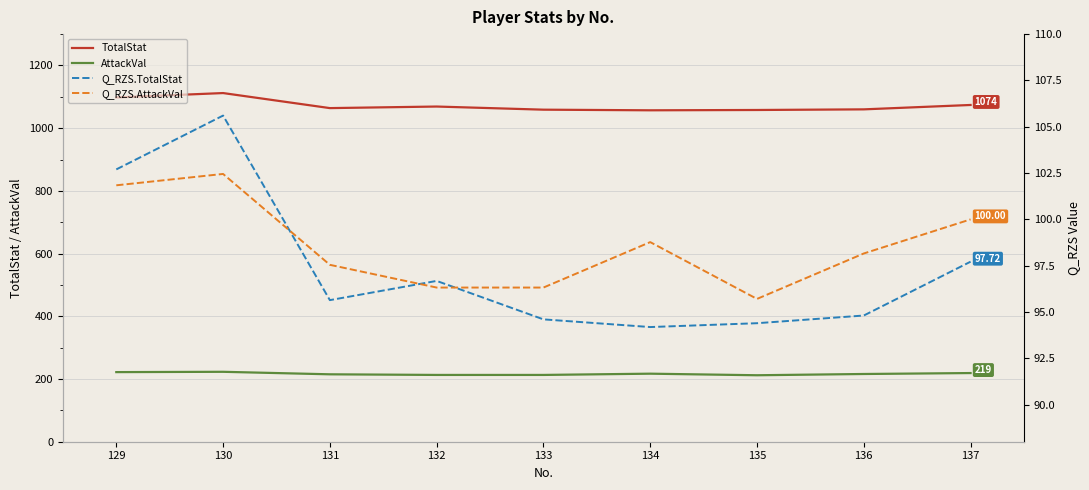

True or false: TotalStat has a value of 1565 at 133.

False